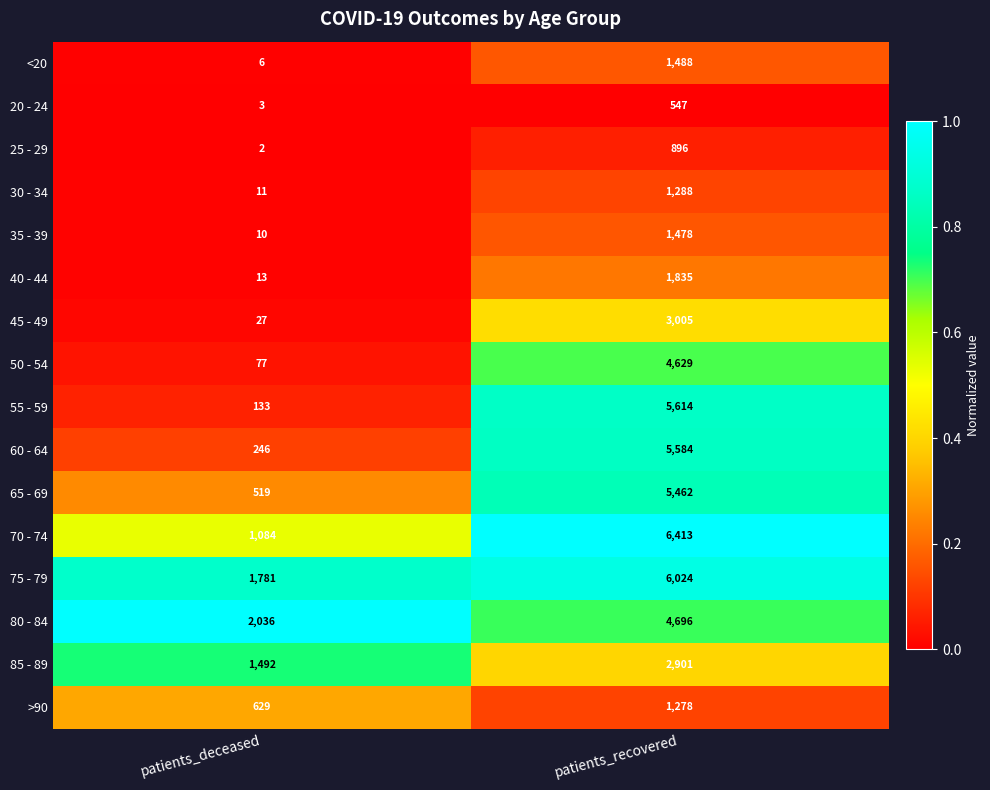

What is the total value across all series at patients_deceased?

8069